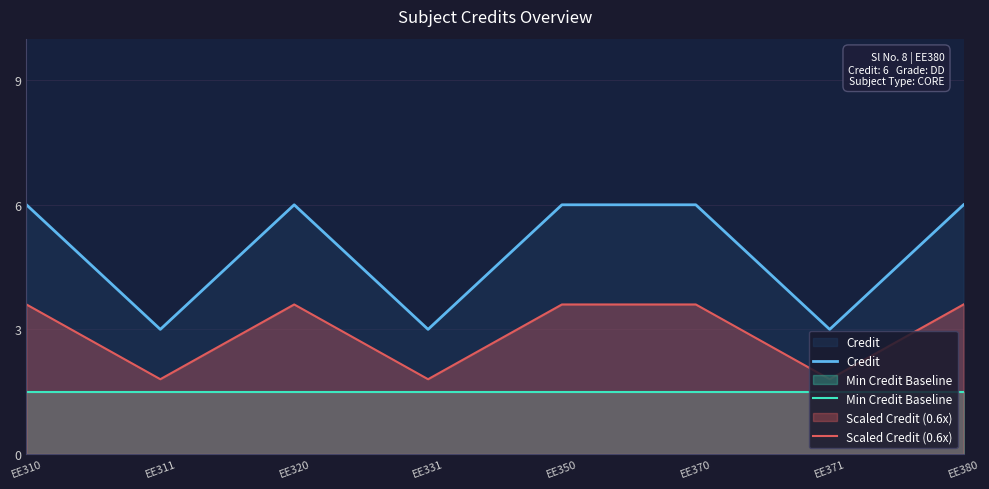

In Scaled Credit (0.6x), how many points are higher than both neighbors (excluding endpoints)?

1